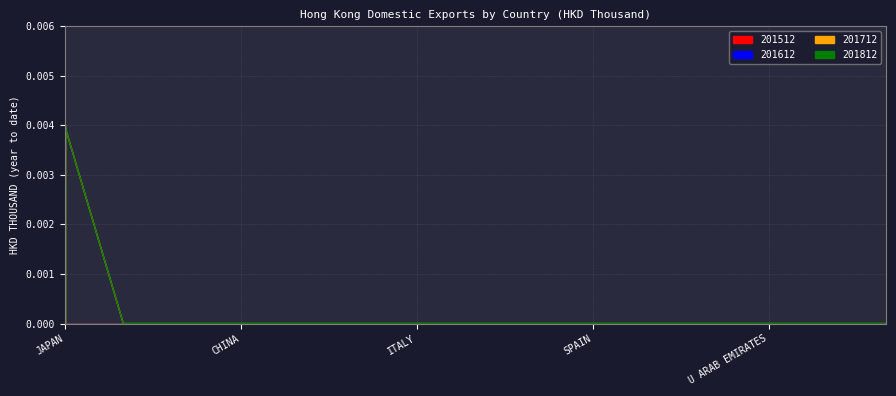

True or false: 201612 has more than 0 interior local peaks.

False